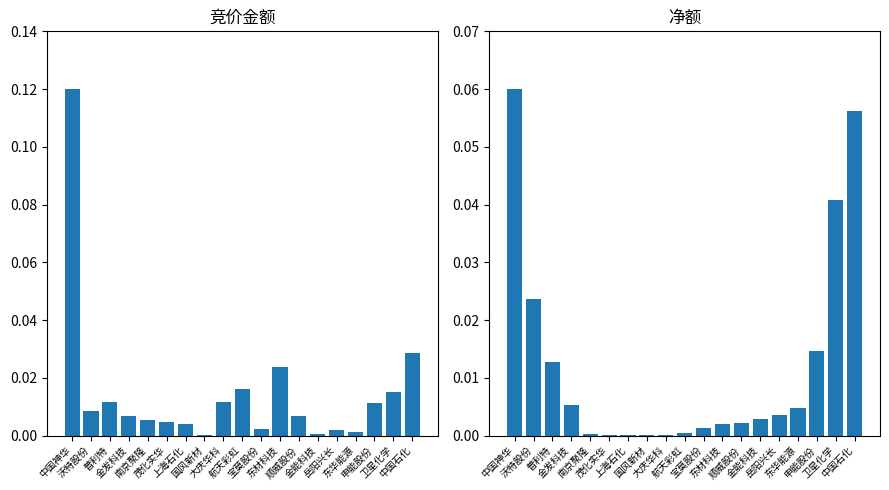

What is the sum of all 净额 values?

0.2